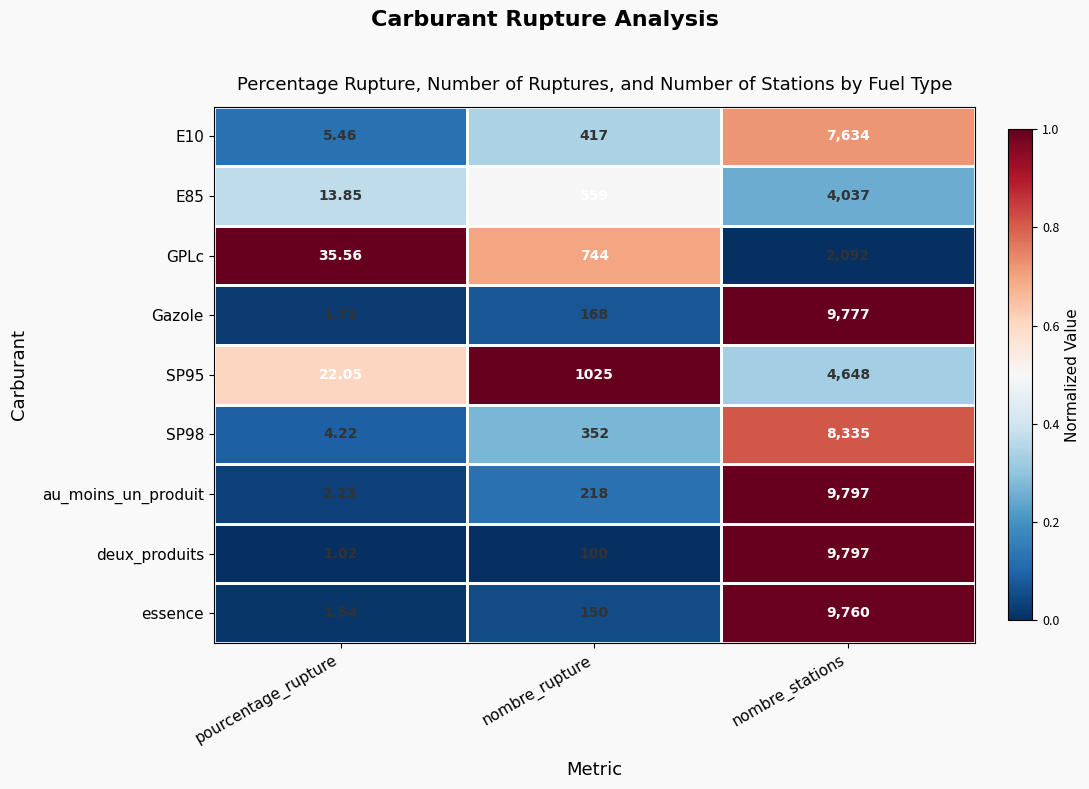

Rank the categories by Gazole value from lowest to highest.

pourcentage_rupture, nombre_rupture, nombre_stations